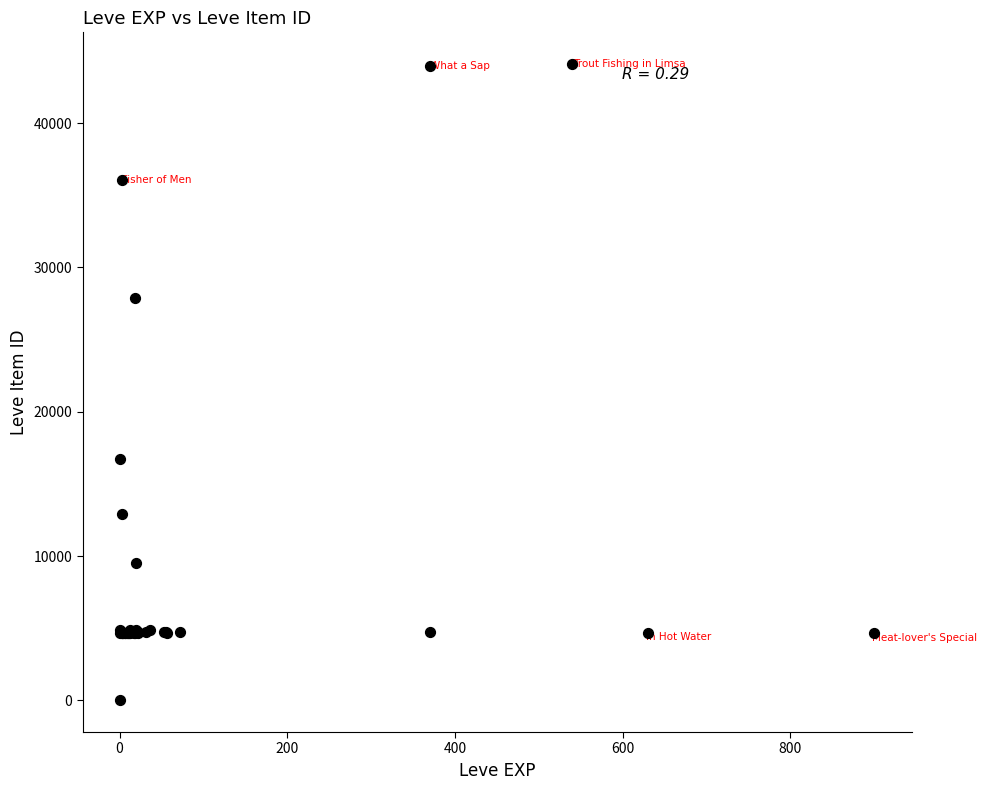

What Y value in the scatter plot is closest to 22050?

16734